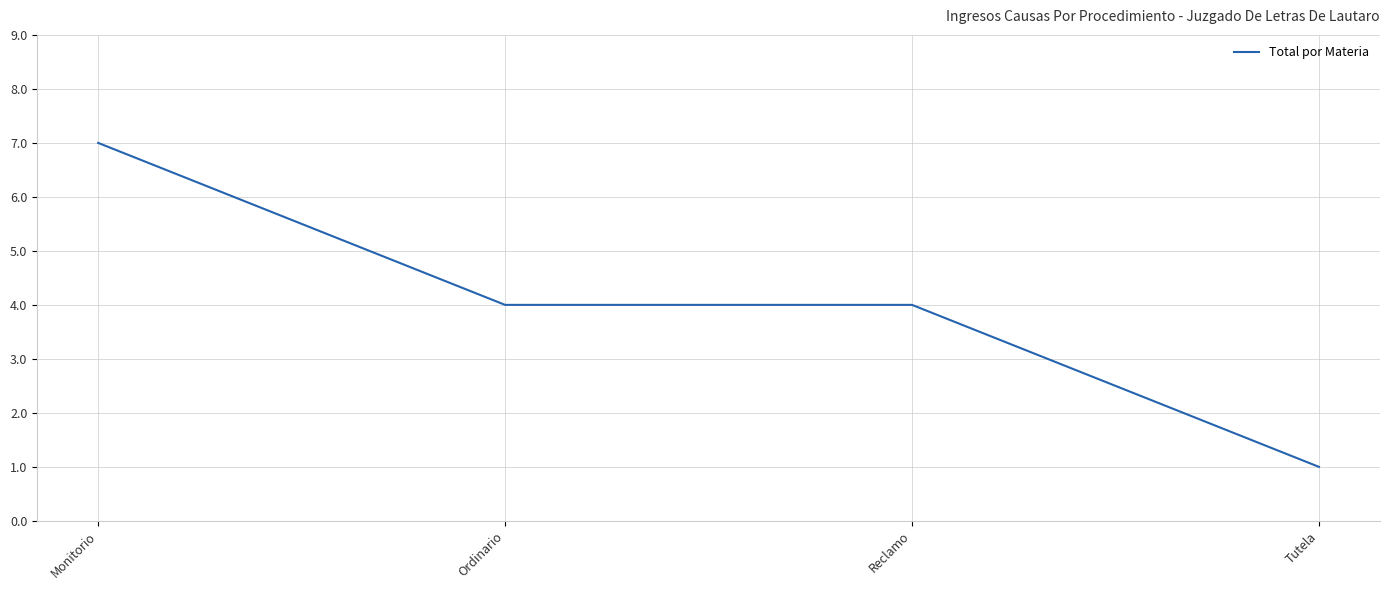

How many lines are shown in the chart?

1